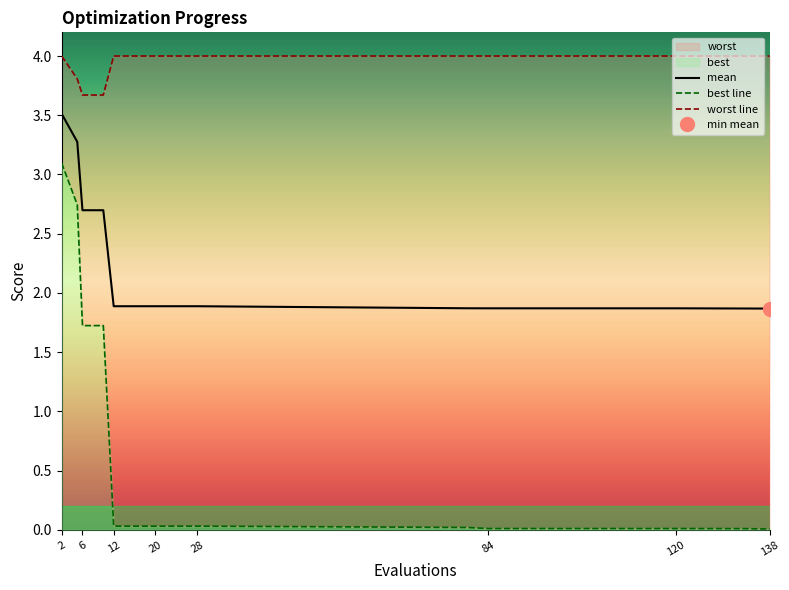

At which category is the sum across all series the highest?

2